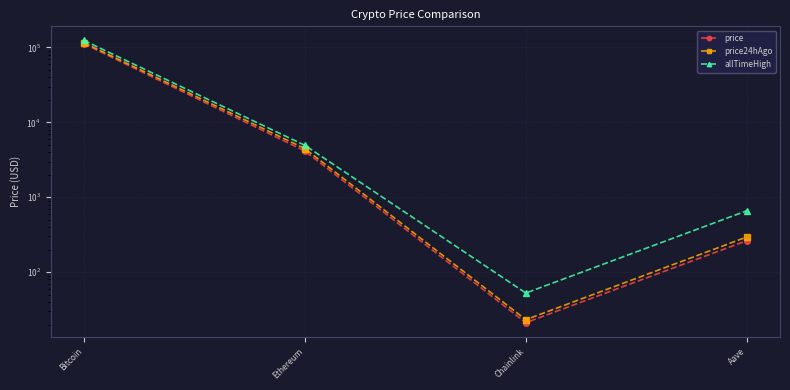

What is the total value across all series at Bitcoin?

352243.0